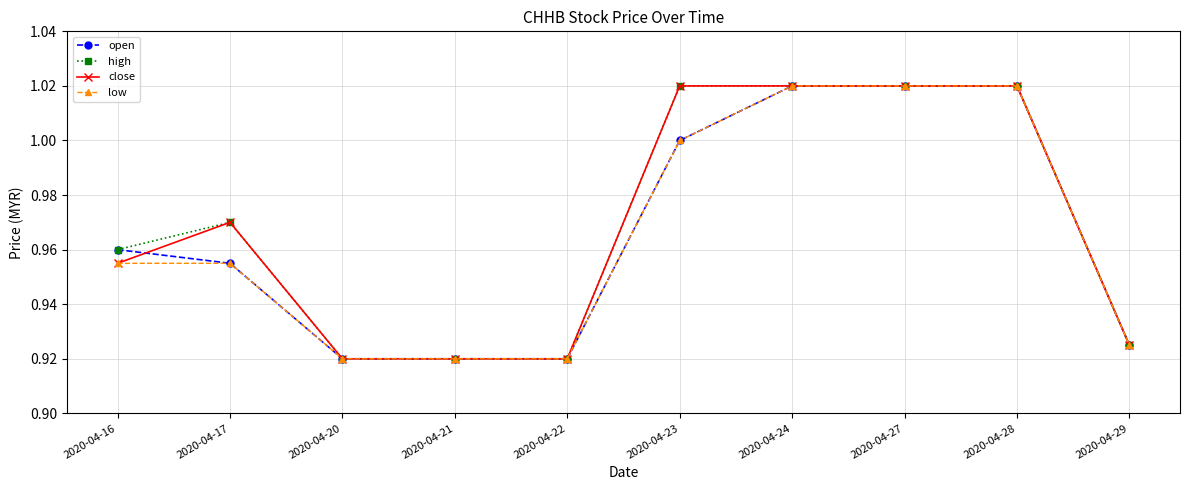

What is the total value across all series at 2020-04-16?

3.8